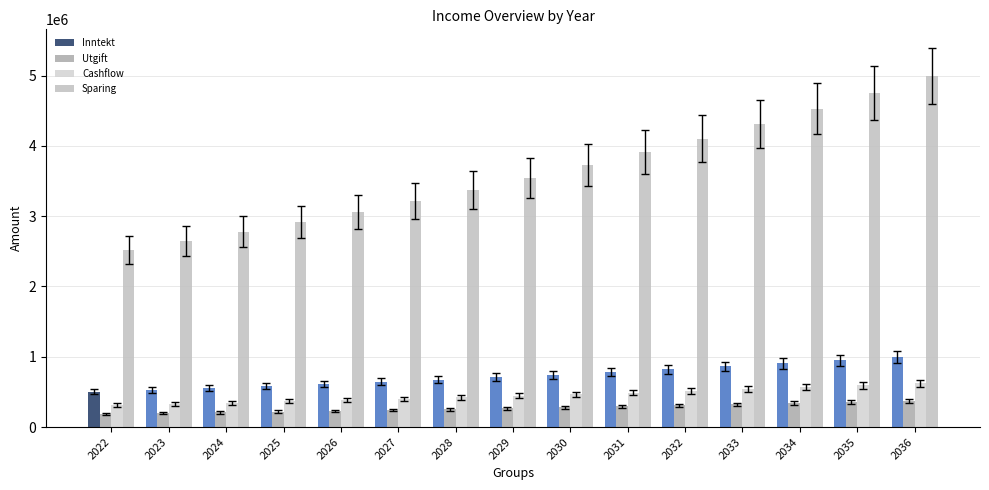

How many data points in Cashflow are less than 443235?

7